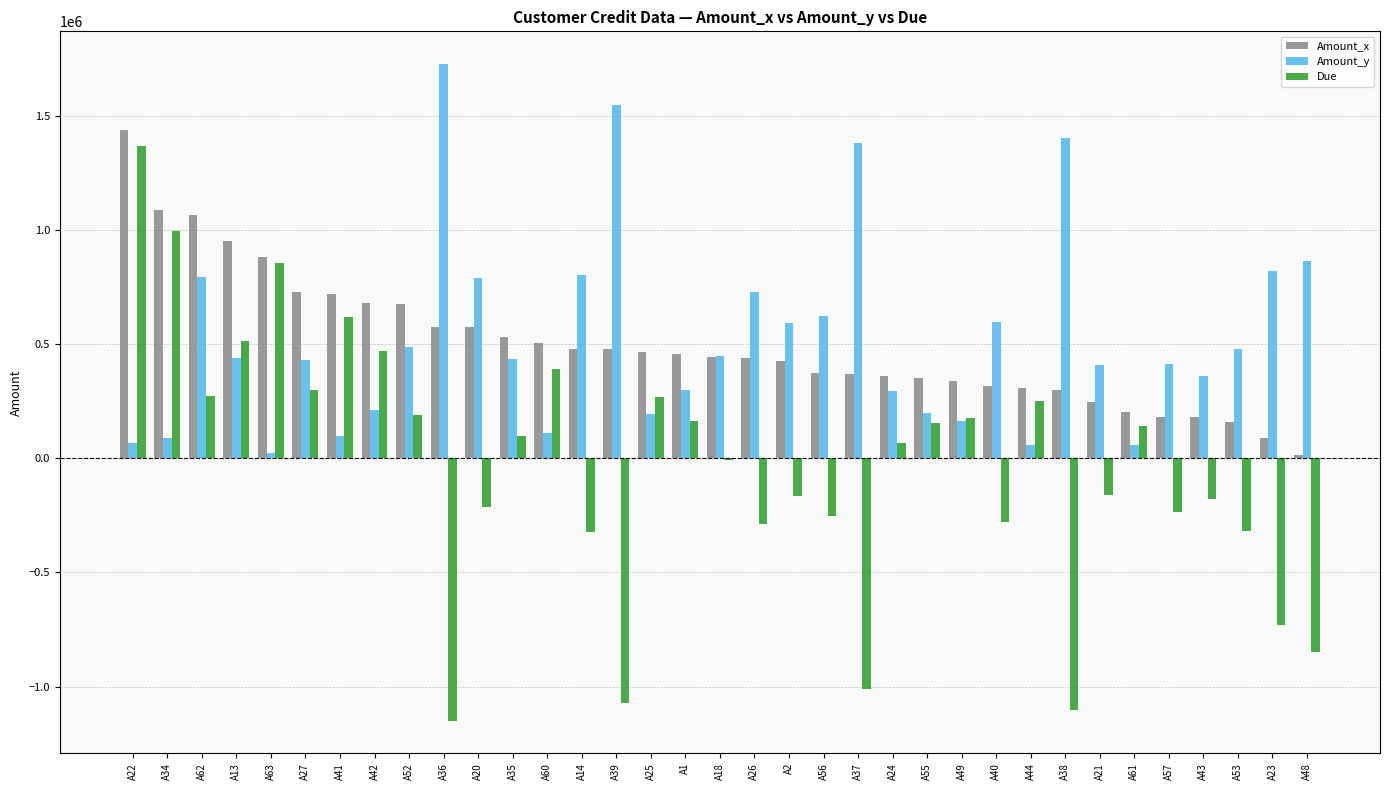

Between A60 and A23, which series saw the biggest shift?

Due